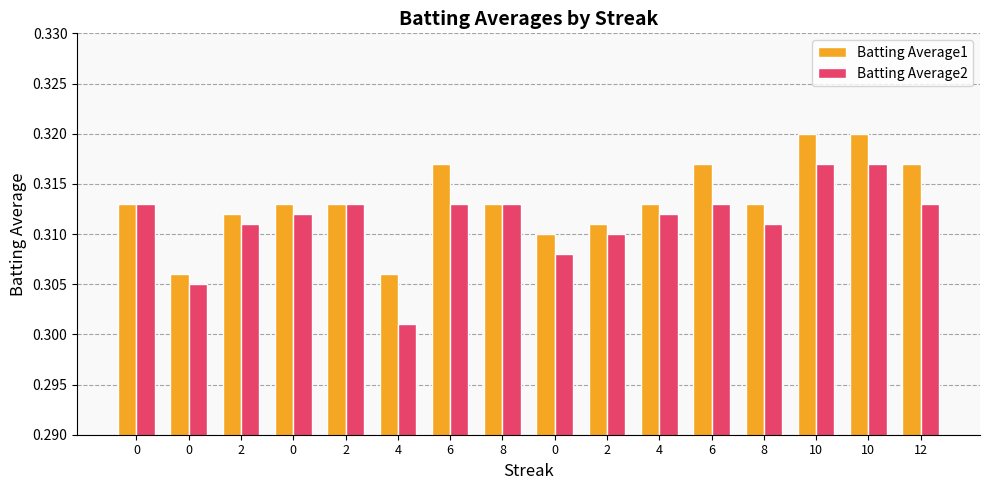

Are the bars horizontal?

No